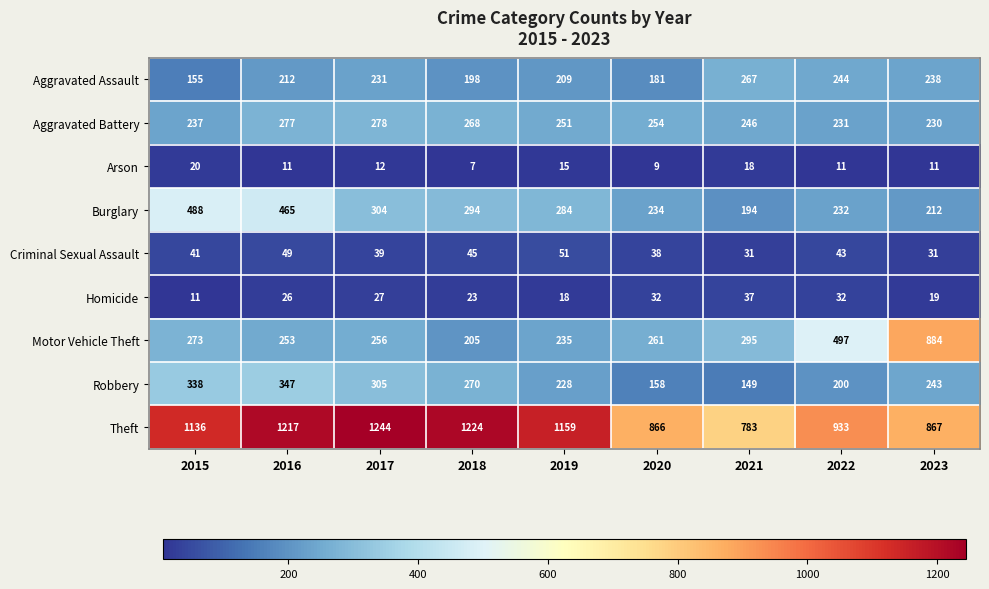

At how many categories does at least one series exceed 599?

9